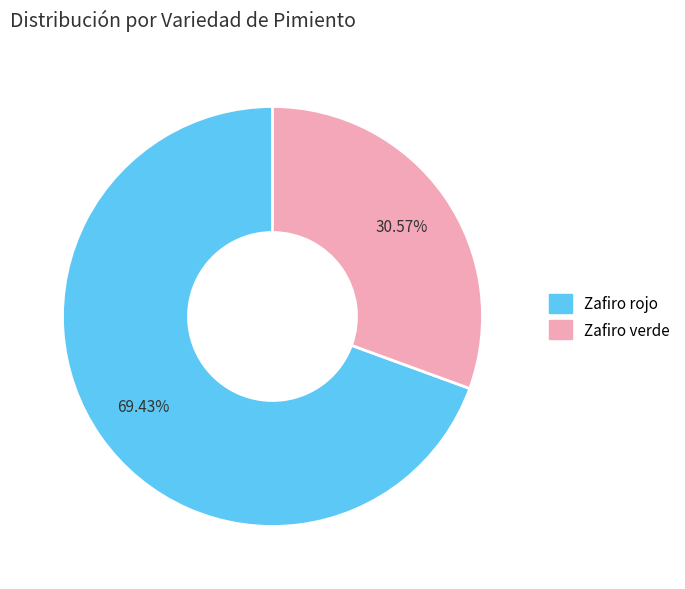

Which slice represents more than half of the pie?

Zafiro rojo